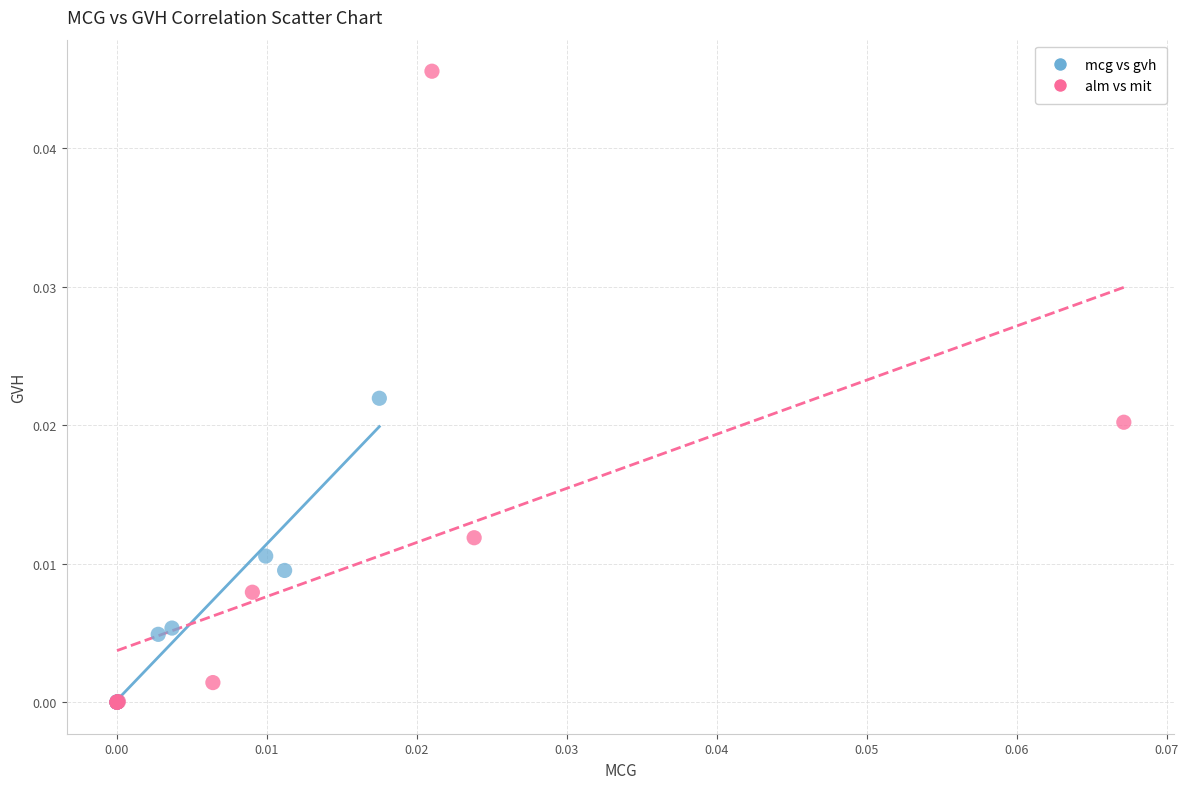

What are all the series names shown in the legend?

mcg vs gvh, alm vs mit